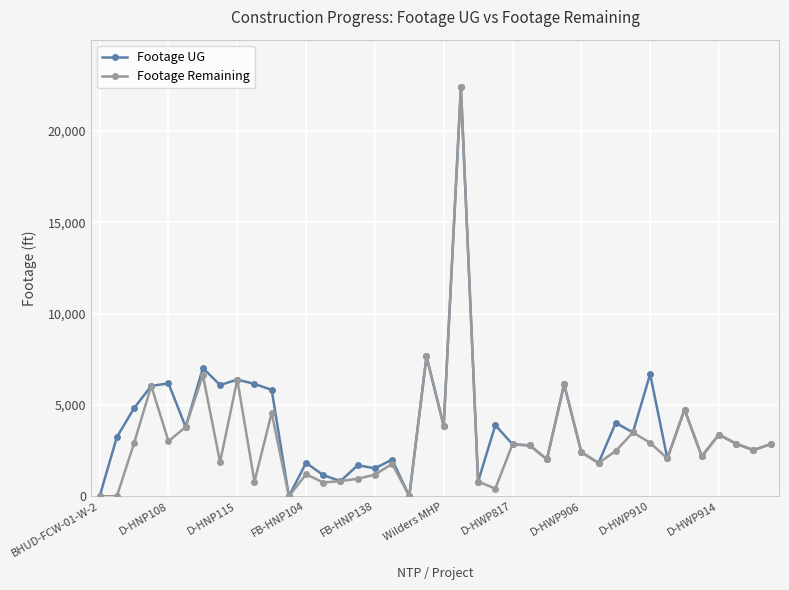

What is the greatest value displayed?

22387